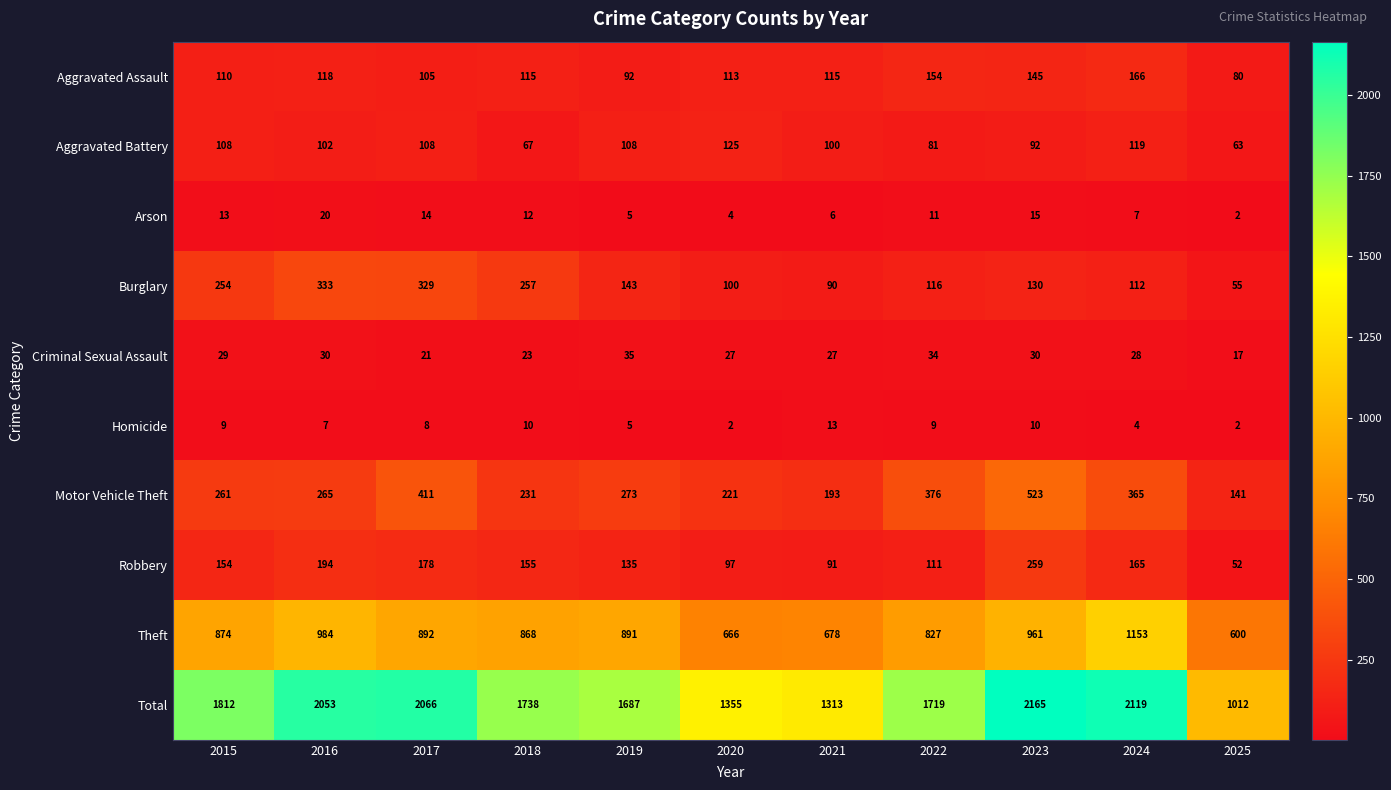

The value of Aggravated Battery at 2025 is 16. True or false?

False